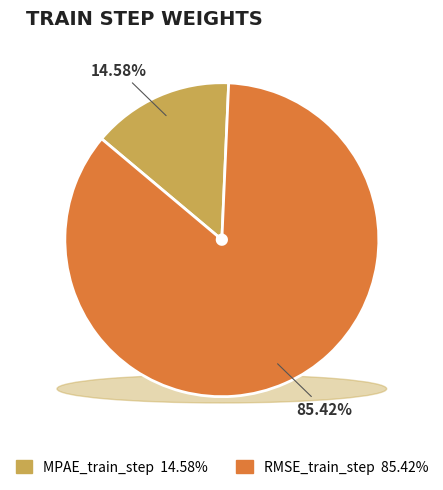

The MPAE_train_step slice represents 15% of the pie. True or false?

True